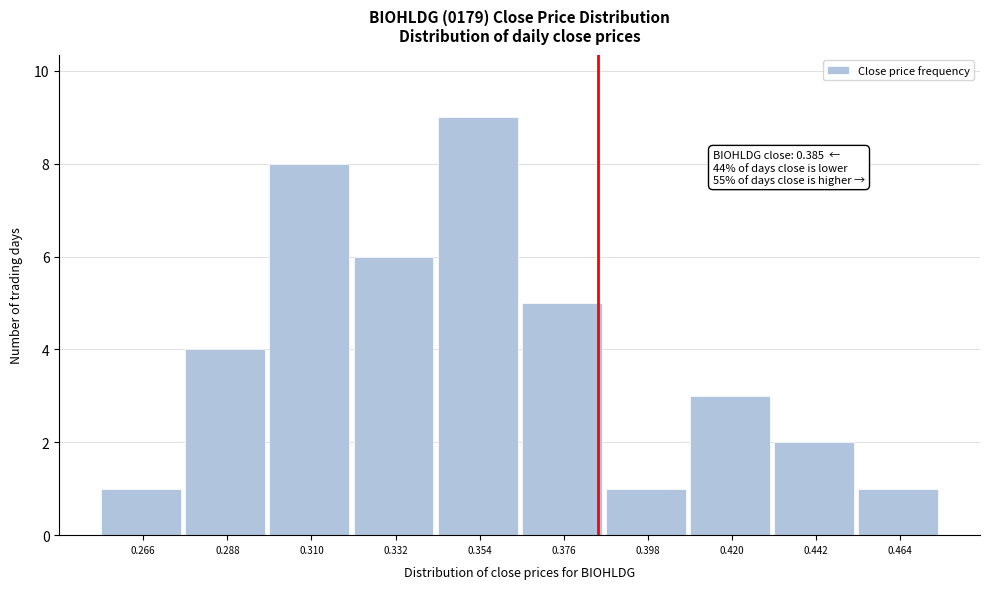

Over which range of the x-axis is the bar tallest?

0.343 to 0.365